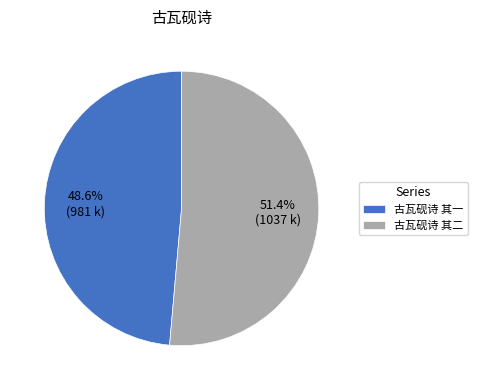

How much of the chart is everything except 古瓦砚诗 其二?

48.6%